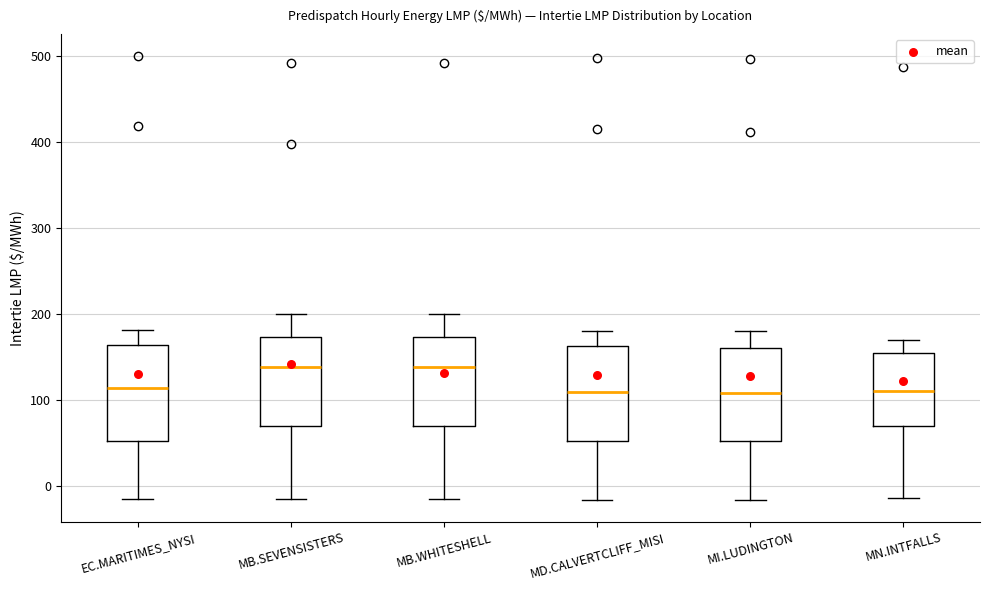

Reading left to right, transcribe this box plot: for each box, give where its median line is, the range the box spans, and where its two whiskers end, as read against the y-axis. The values are not printed on the chart, so give them approximately, as read against the axis.

EC.MARITIMES_NYSI: median 110, box 50 to 160, whiskers -20 to 180
MB.SEVENSISTERS: median 140, box 70 to 170, whiskers -20 to 200
MB.WHITESHELL: median 140, box 70 to 170, whiskers -20 to 200
MD.CALVERTCLIFF_MISI: median 110, box 50 to 160, whiskers -20 to 180
MI.LUDINGTON: median 110, box 50 to 160, whiskers -20 to 180
MN.INTFALLS: median 110, box 70 to 150, whiskers -10 to 170